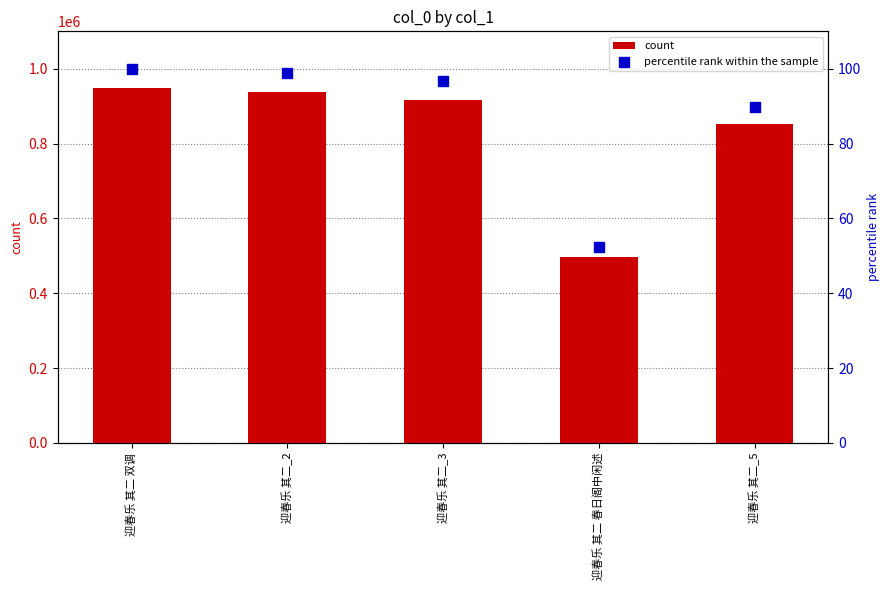

At how many categories does at least one series exceed 218010?

5